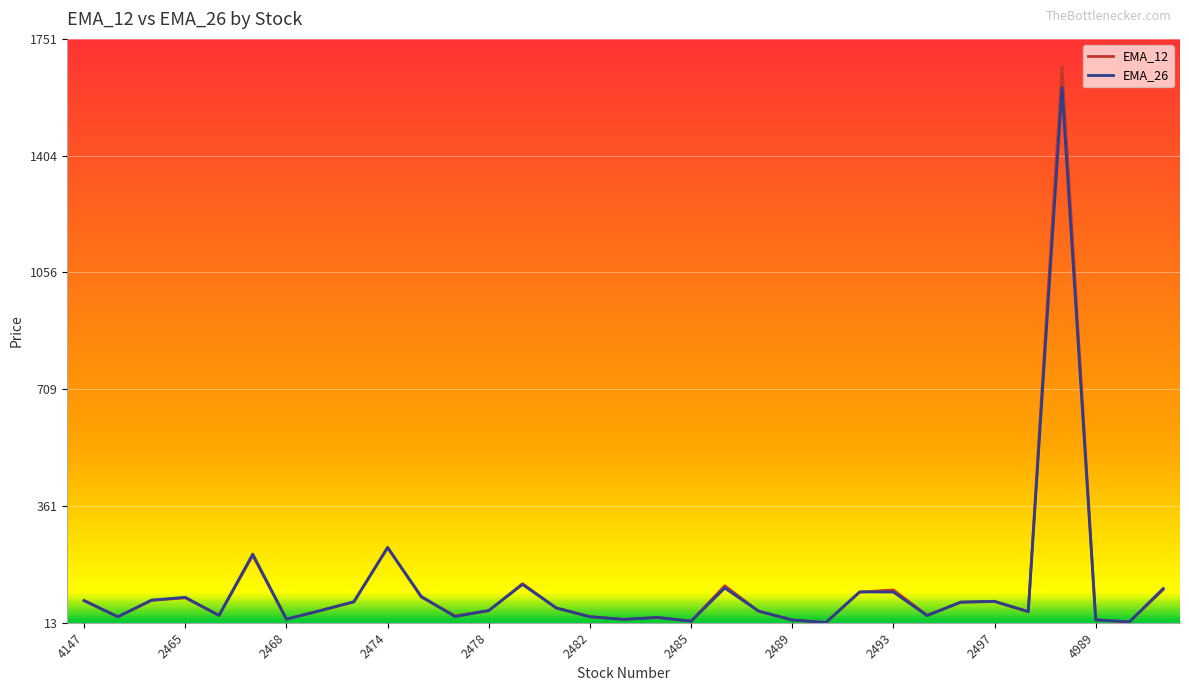

How many data points in EMA_26 are less than 49?

15